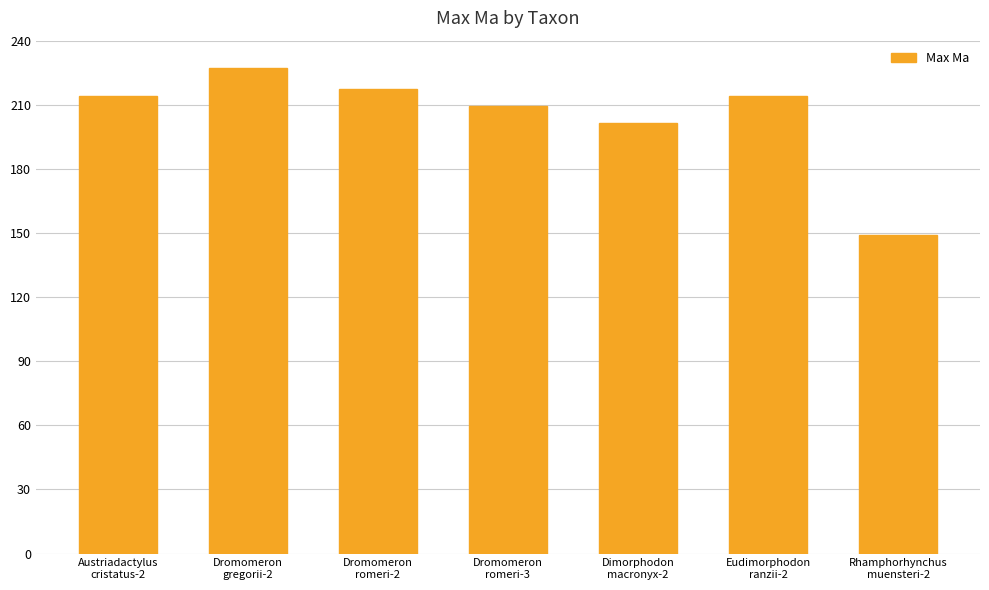

What is the change in value from Dromomeron
romeri-2 to Dimorphodon
macronyx-2?

-16.1